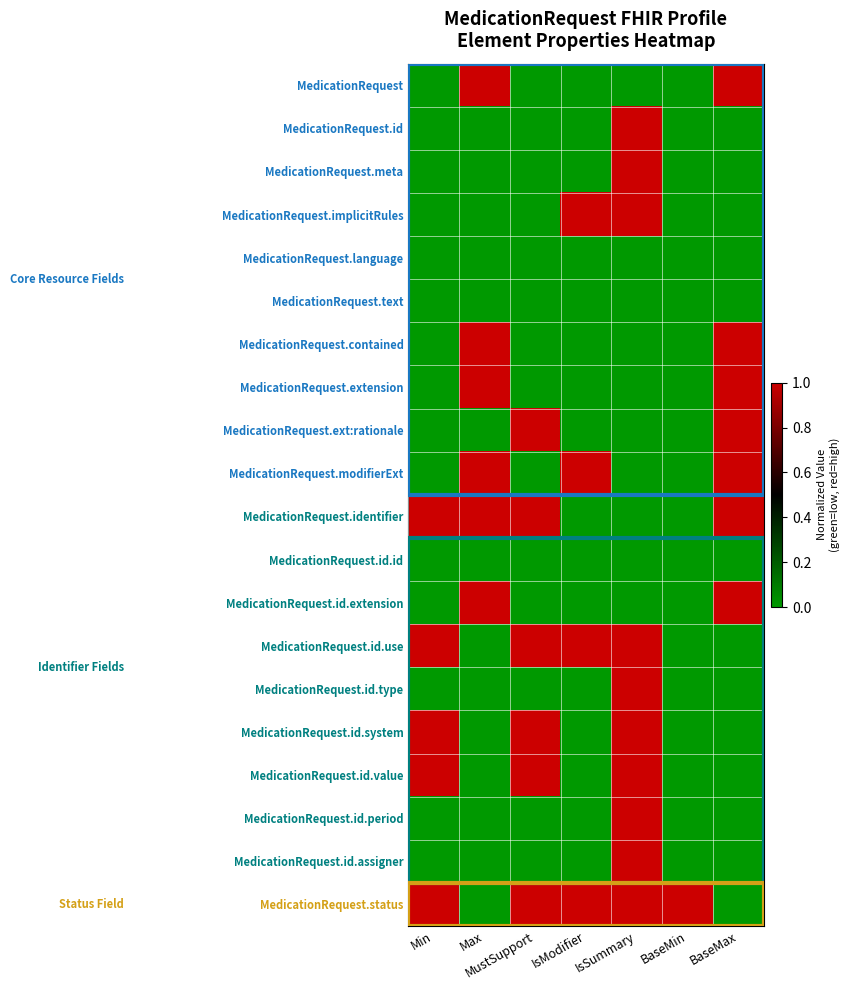

At which category is the sum across all series the highest?

IsSummary